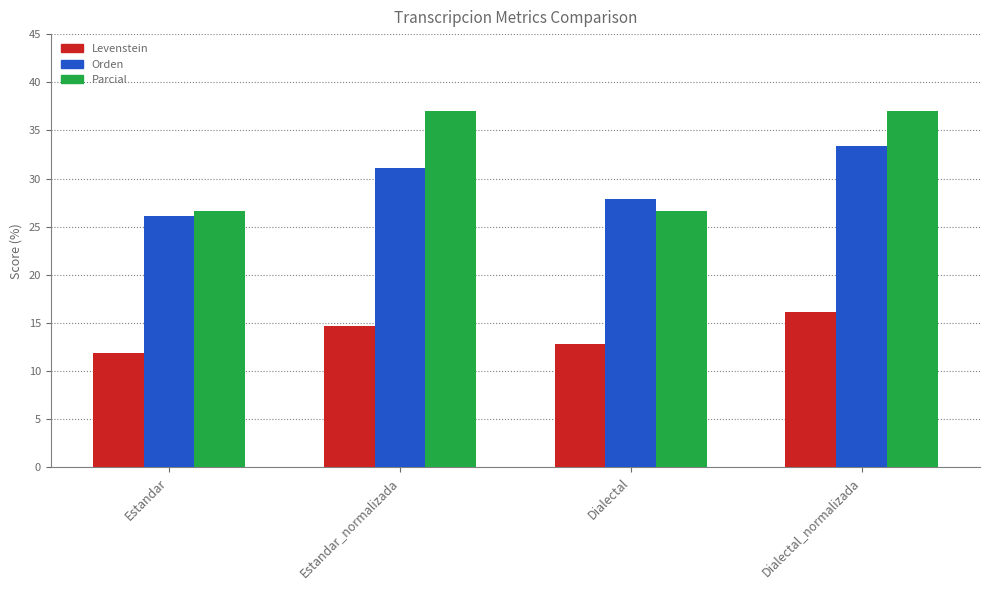

What is the total value across all series at Dialectal_normalizada?

86.5